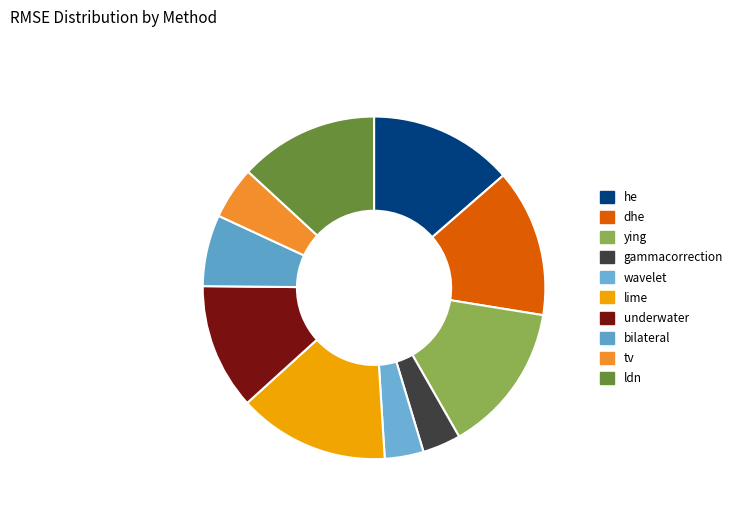

The ldn slice represents 27% of the pie. True or false?

False